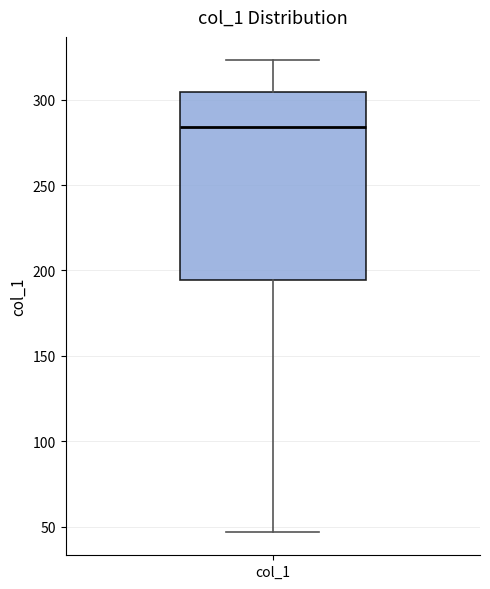

Read this box plot against the y-axis: the position of the median line, the range covered by the box, and the ends of both whiskers. The values are not printed on the chart, so give them approximately, as read against the axis.

median 285, box 195 to 305, whiskers 45 to 325